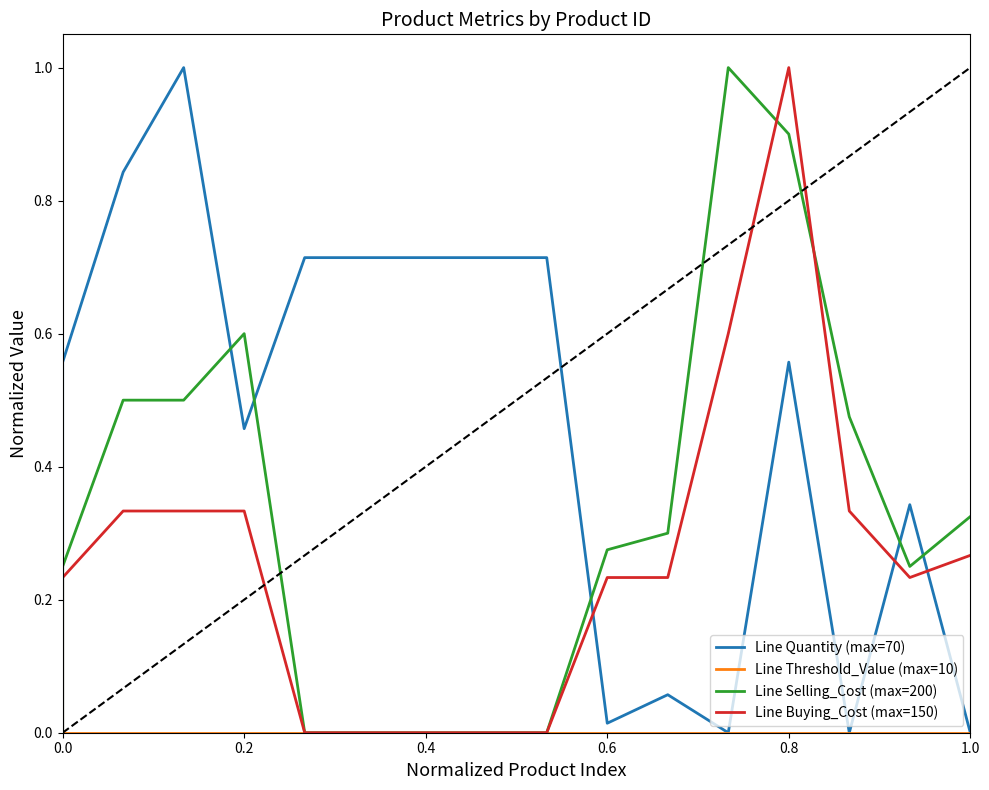

In Line Selling_Cost (max=200), how many points are lower than both neighbors (excluding endpoints)?

1